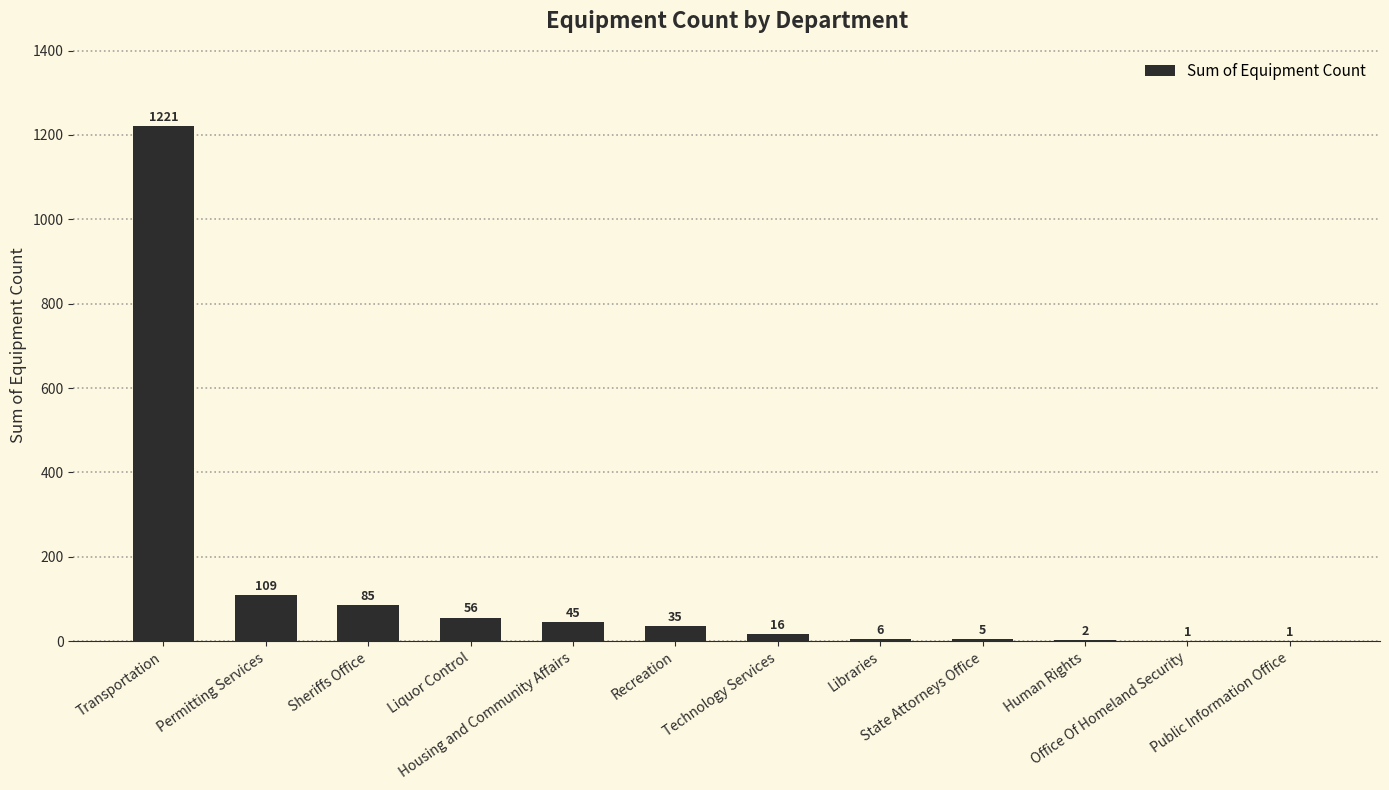

What is the maximum value shown in the chart?

1221